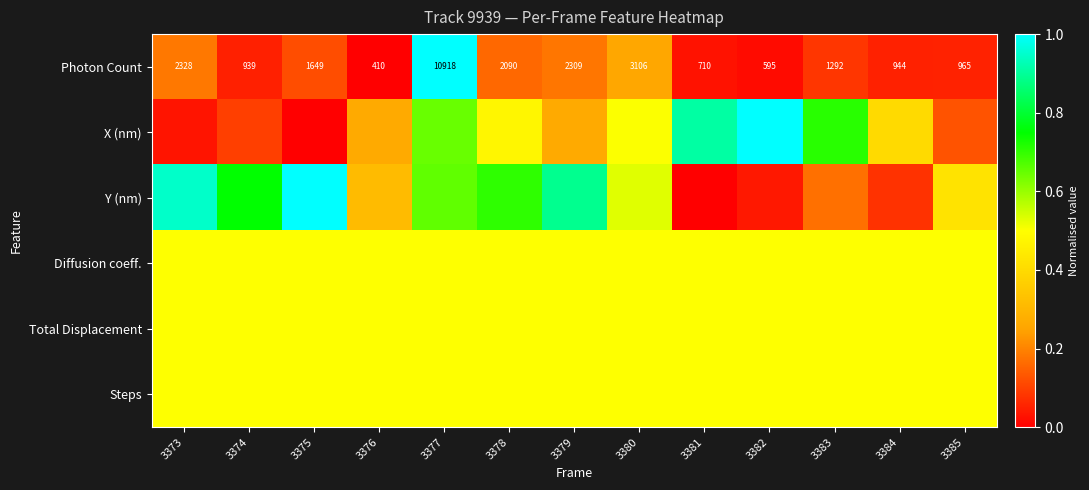

Rank the series by their maximum value, from lowest to highest.

Diffusion coeff., Total Displacement, Steps, Photon Count, X (nm), Y (nm)